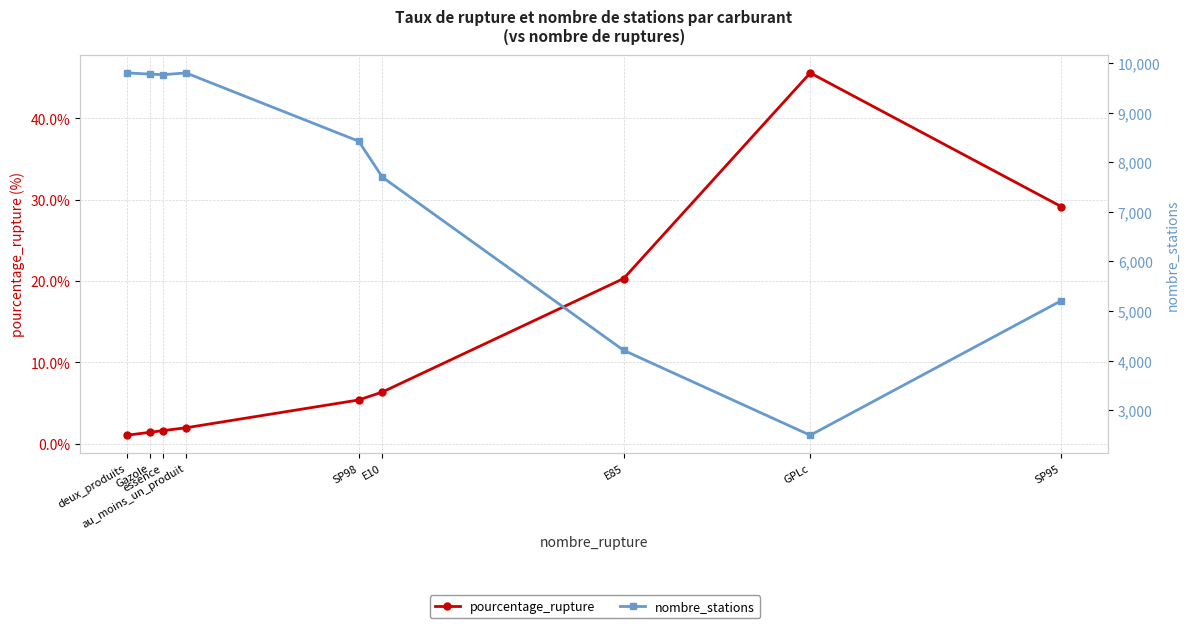

Is it true that nombre_stations equals 9780.0 at Gazole?

True